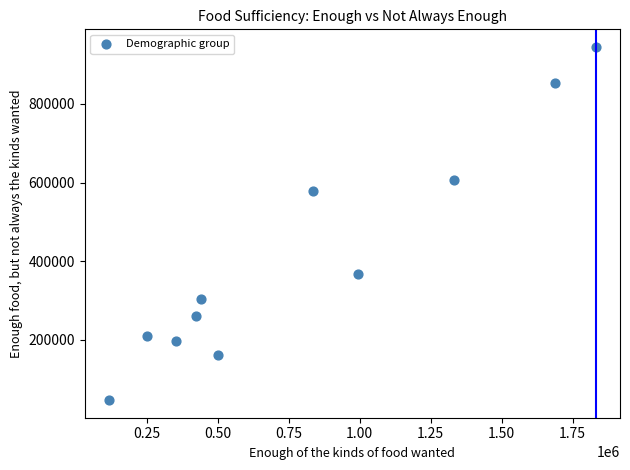

What is the range of X values (max minus min)?

1714119